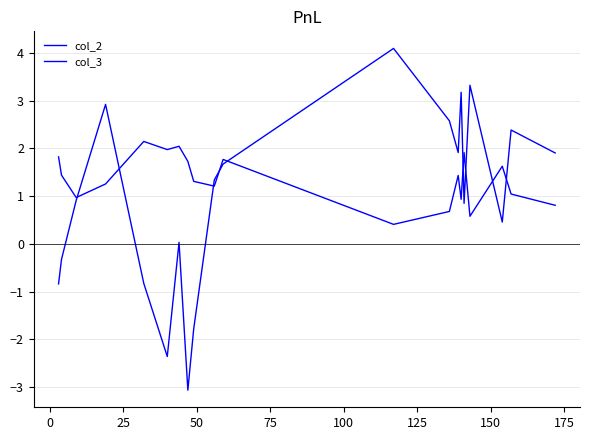

How many lines are shown in the chart?

2